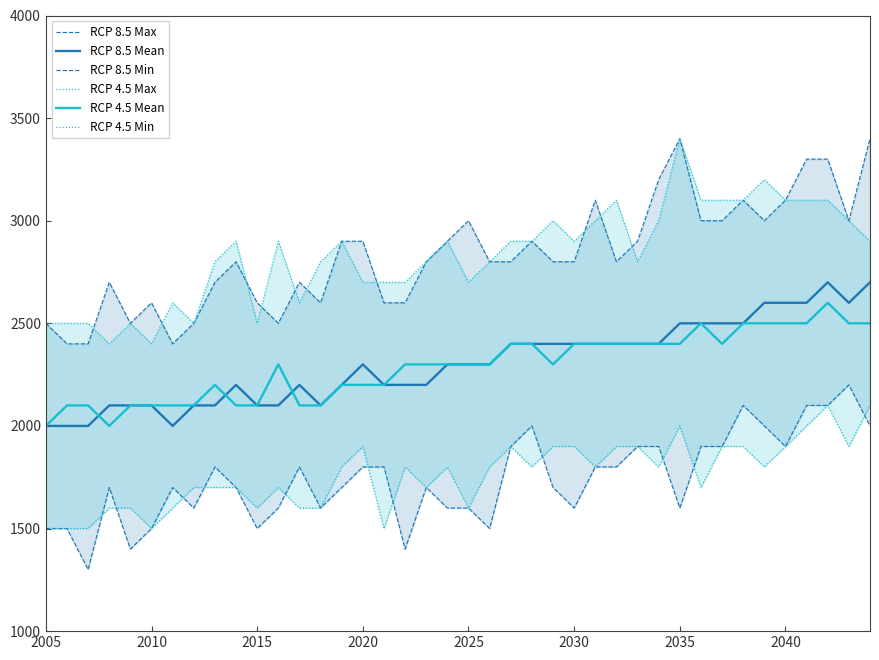

After their last crossing, which series has the higher values: RCP 4.5 Max or RCP 8.5 Max?

RCP 8.5 Max